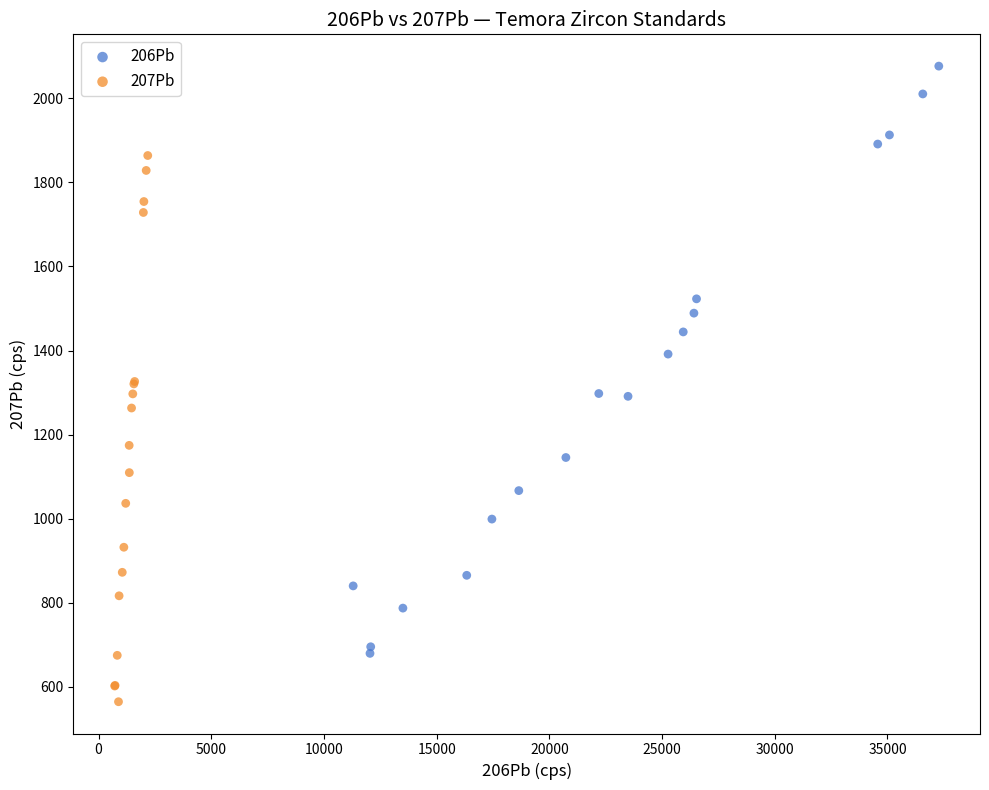

Which series reaches the minimum Y coordinate?

207Pb